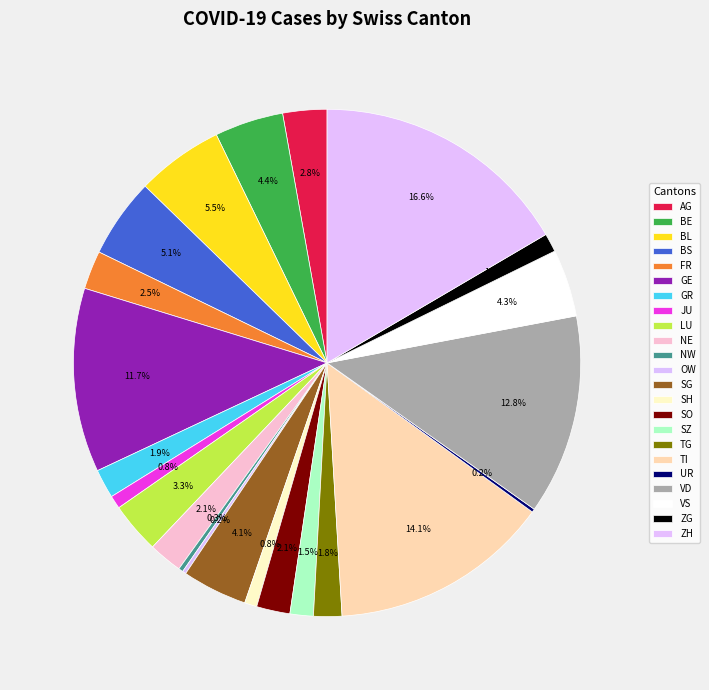

What percentage is the AG slice, to the nearest percent?

3%